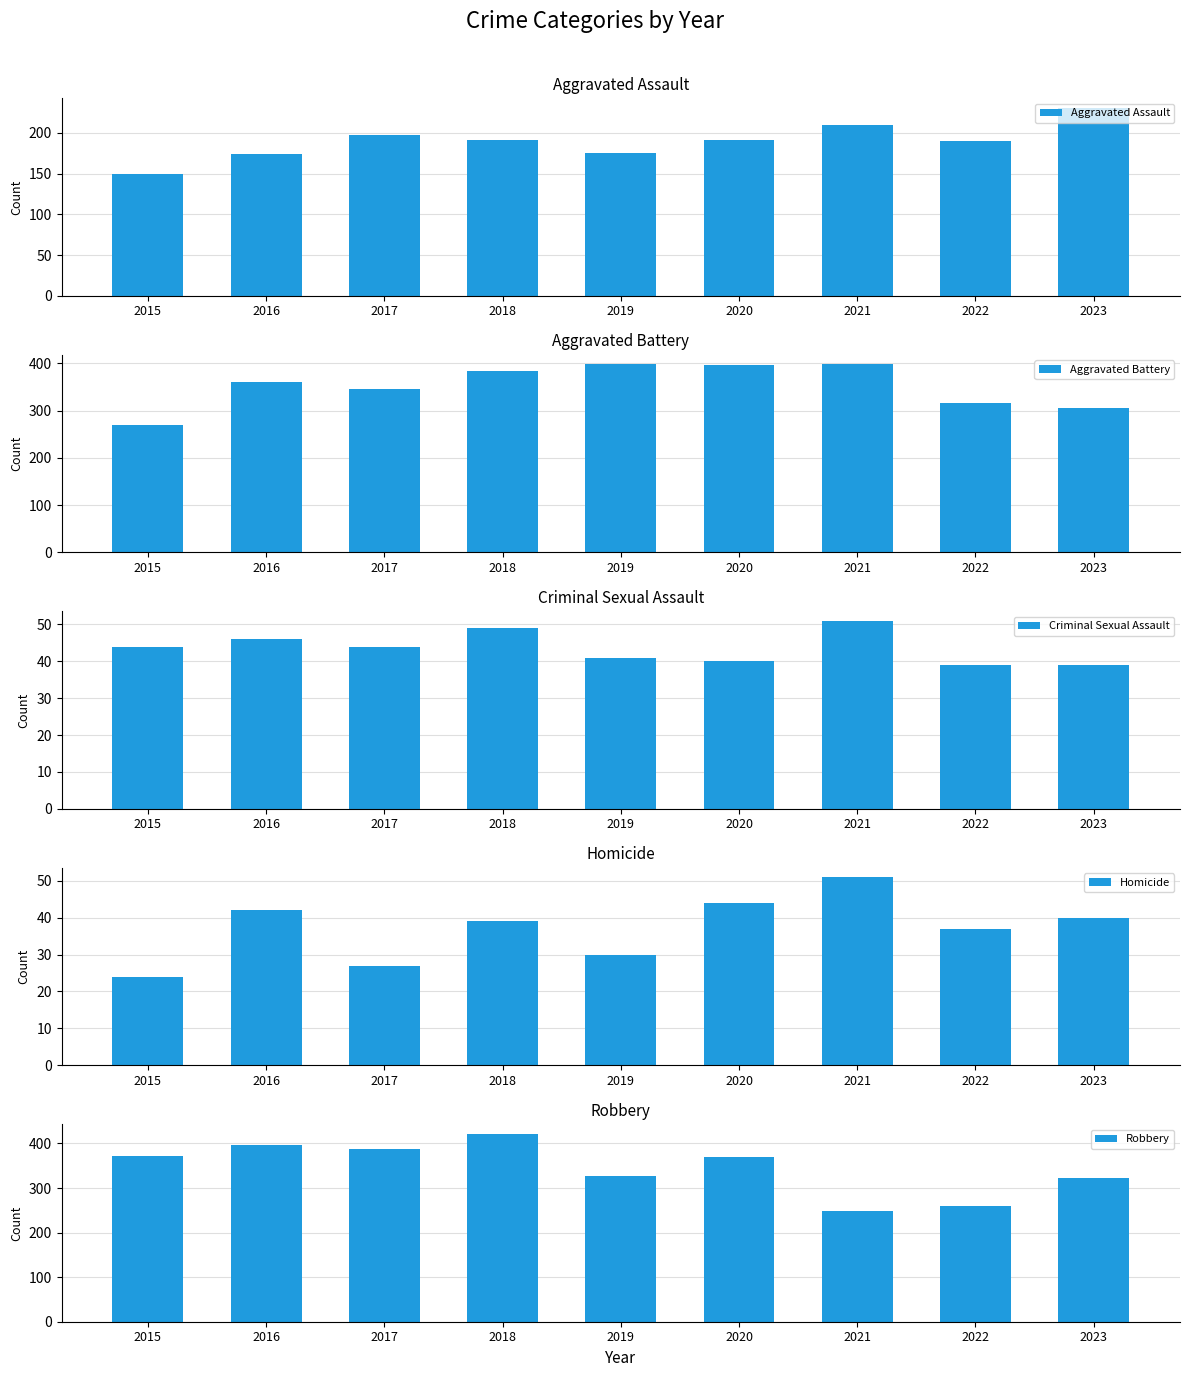

What is the value of the Aggravated Assault bar at the 3rd from the left?

198